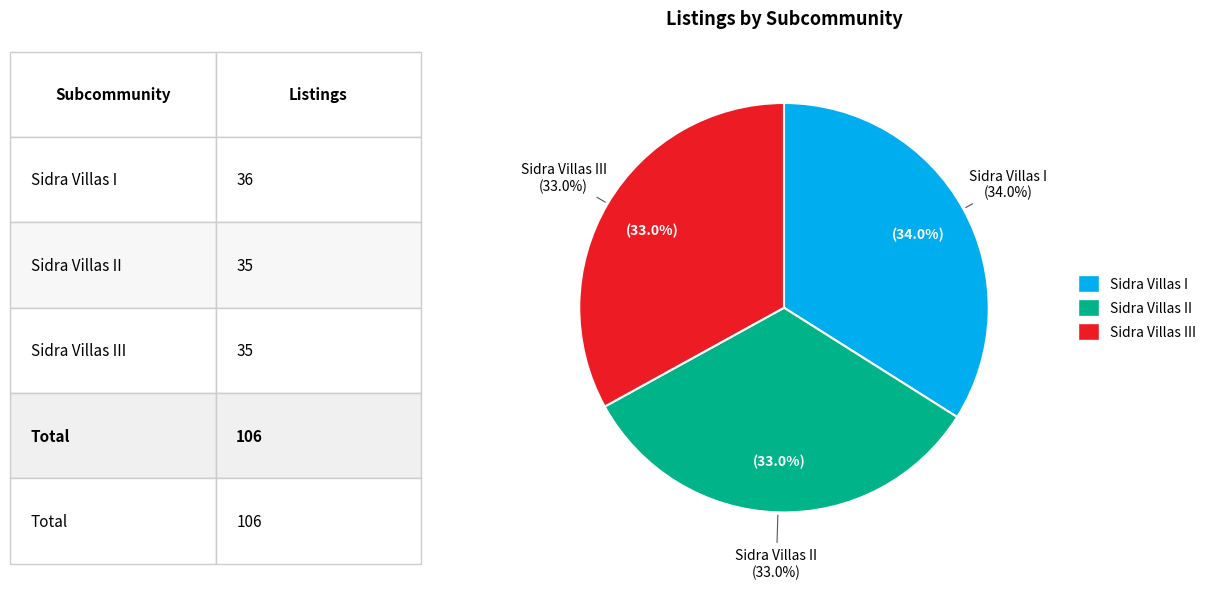

Does Sidra Villas I account for over 50% of the chart?

No